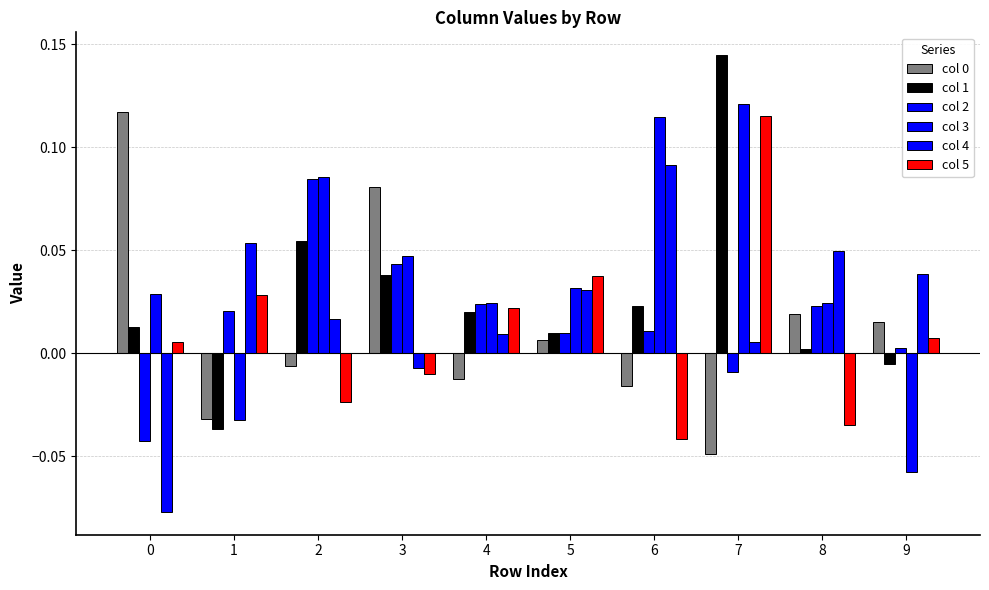

What is the maximum value for col 4?

0.1